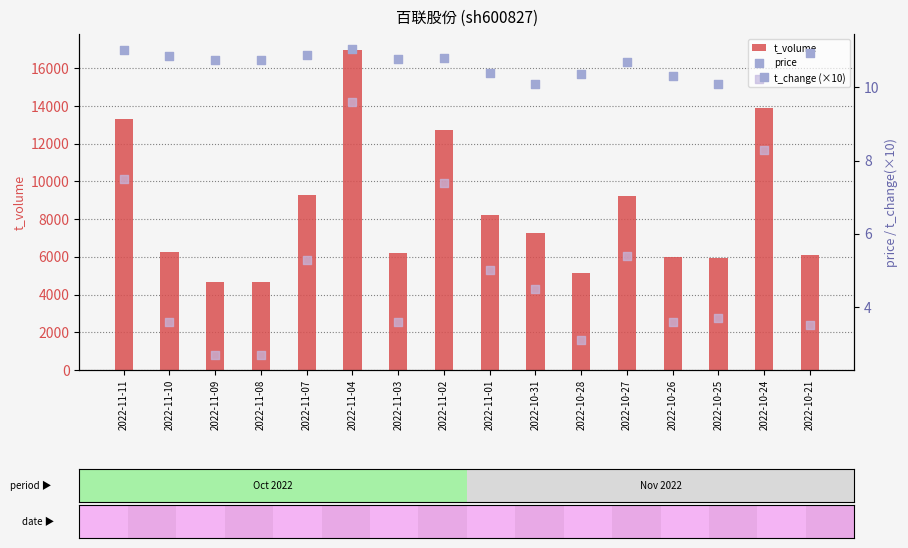

Which series reaches the minimum Y coordinate?

t_change (×10)